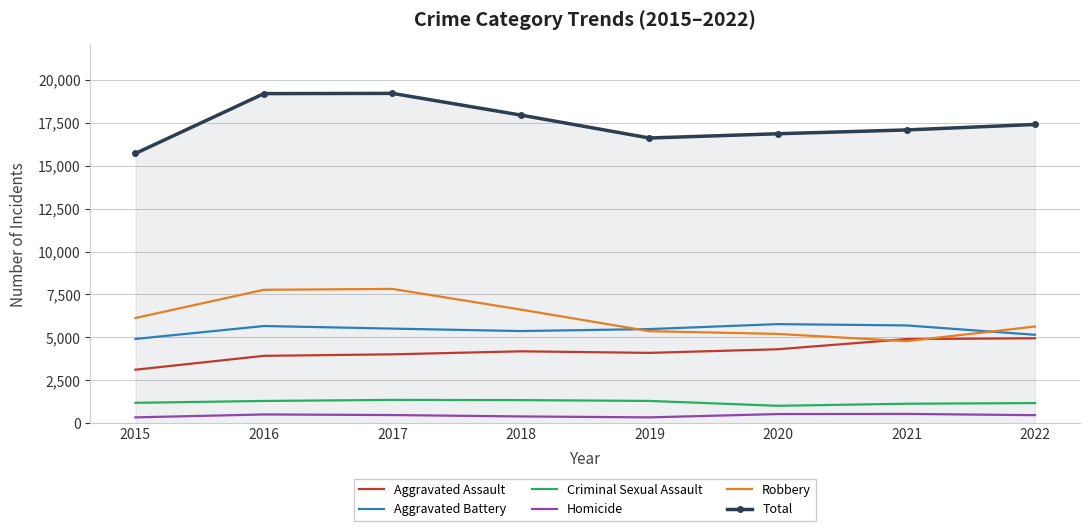

What is the approximate value of Homicide at 2021, to the nearest 10?

550